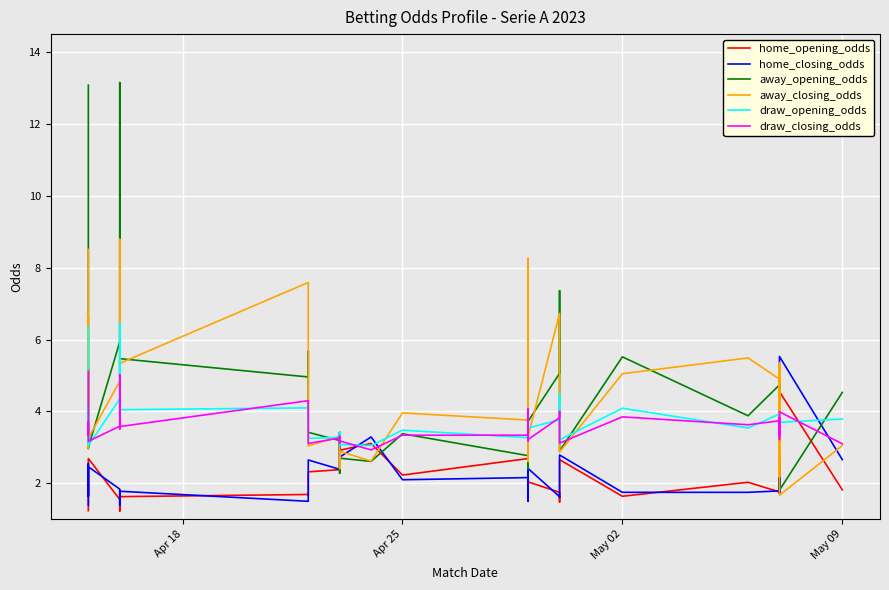

Is it true that away_closing_odds equals 3.9 at 18?

False